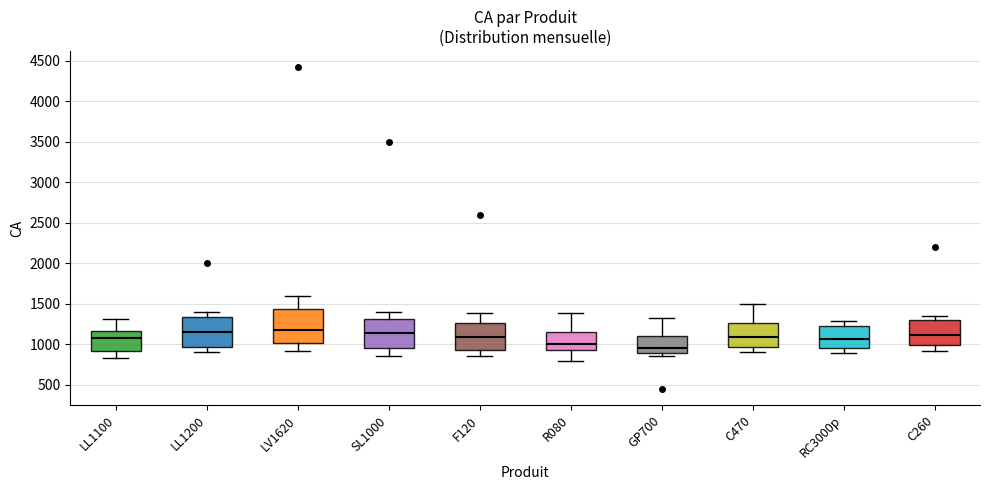

Where does the lower whisker of the box for RC3000p end on the y-axis? The values are not printed on the chart, so give them approximately, as read against the axis.

900